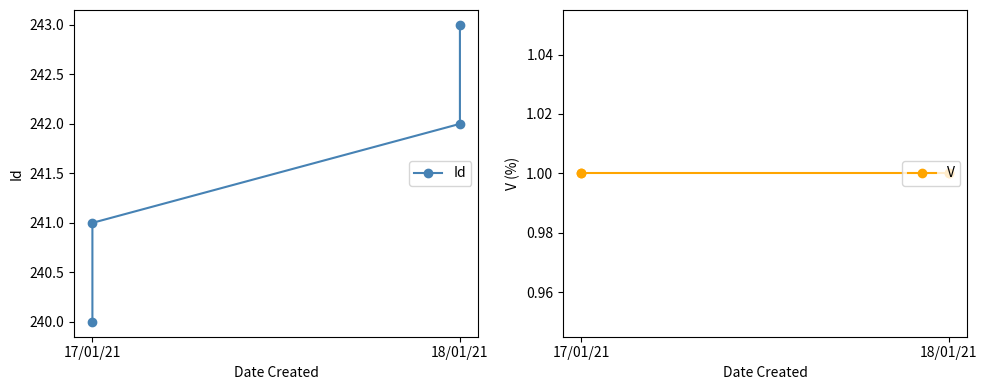

Does the chart display data point markers on the line(s)?

Yes